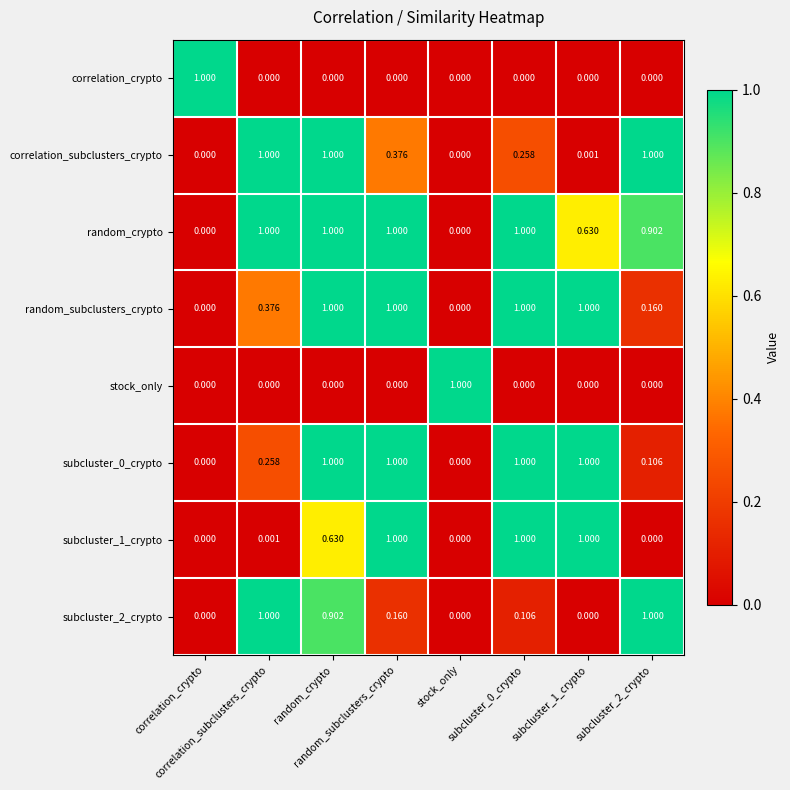

Count the number of categories in the chart.

8